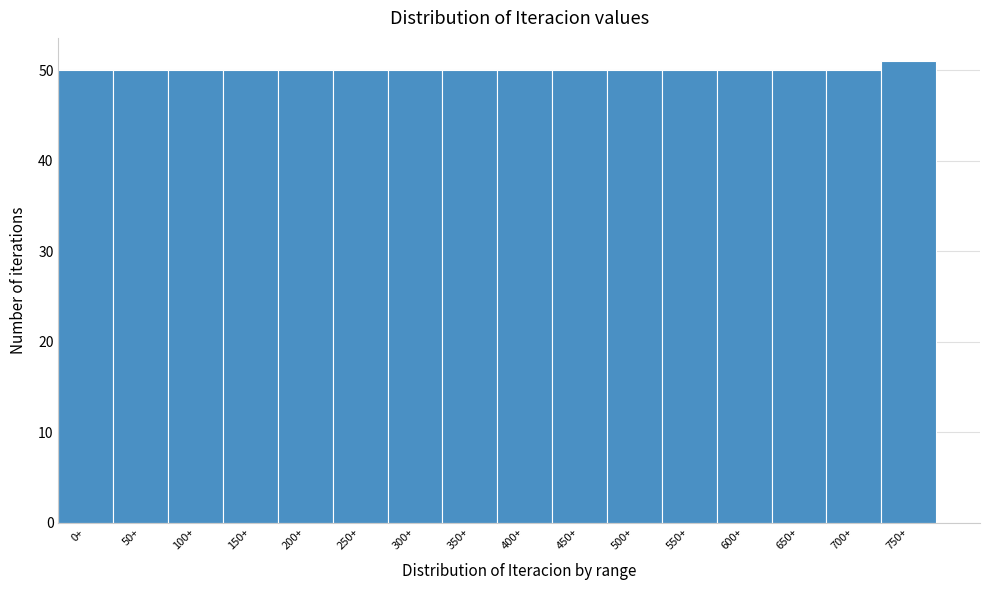

Reading right to left, extract all data points from this chart.

750+=51	700+=50	650+=50	600+=50	550+=50	500+=50	450+=50	400+=50	350+=50	300+=50	250+=50	200+=50	150+=50	100+=50	50+=50	0+=50